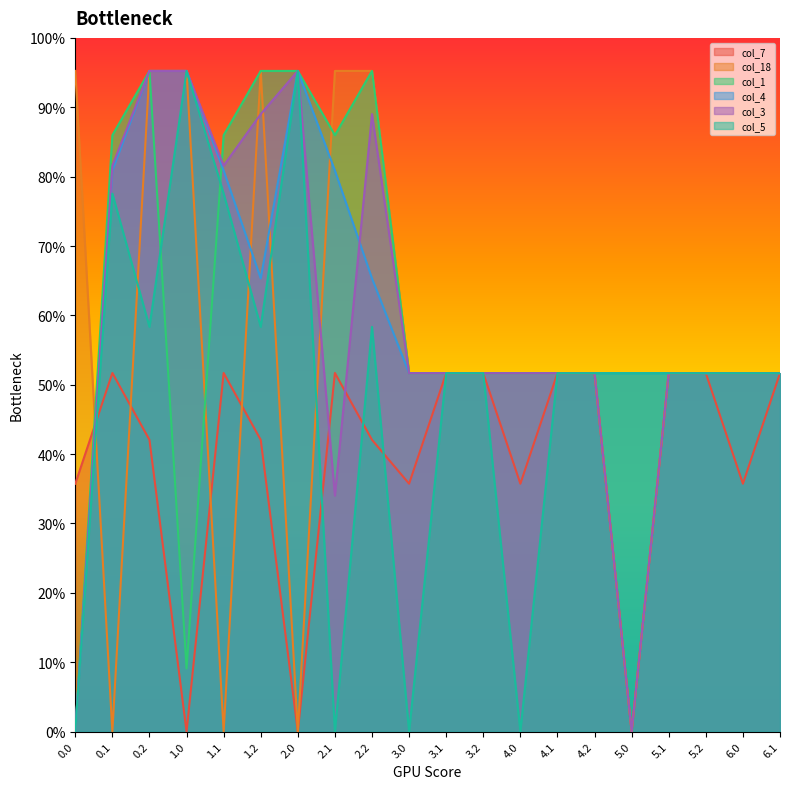

Reading left to right, list all the values displayed in this chart.

col_7: 150.1	217.1	176.6	0.0	217.1	176.6	0.0	217.1	176.6	150.1	217.0	217.0	150.1	217.0	217.0	0.0	217.0	217.0	150.1	217.0
col_18: 400.0	0.0	400.0	400.0	0.0	400.0	0.0	400.0	400.0	217.0	217.0	217.0	217.0	217.0	217.0	0.0	217.0	217.0	217.0	217.0
col_1: 0.0	361.1	400.0	38.2	361.1	400.0	400.0	361.1	400.0	217.0	217.0	217.0	217.0	217.0	217.0	217.0	217.0	217.0	217.0	217.0
col_4: 0.0	339.6	400.0	400.0	339.6	274.4	400.0	339.6	274.4	217.0	217.0	217.0	217.0	217.0	217.0	217.0	217.0	217.0	217.0	217.0
col_3: 0.0	342.7	400.0	400.0	342.7	373.9	400.0	142.9	373.9	217.0	217.0	217.0	217.0	217.0	217.0	0.0	217.0	217.0	217.0	217.0
col_5: 0.0	325.7	245.0	400.0	325.7	245.0	400.0	0.0	245.0	0.0	217.0	217.0	0.0	217.0	217.0	217.0	217.0	217.0	217.0	217.0